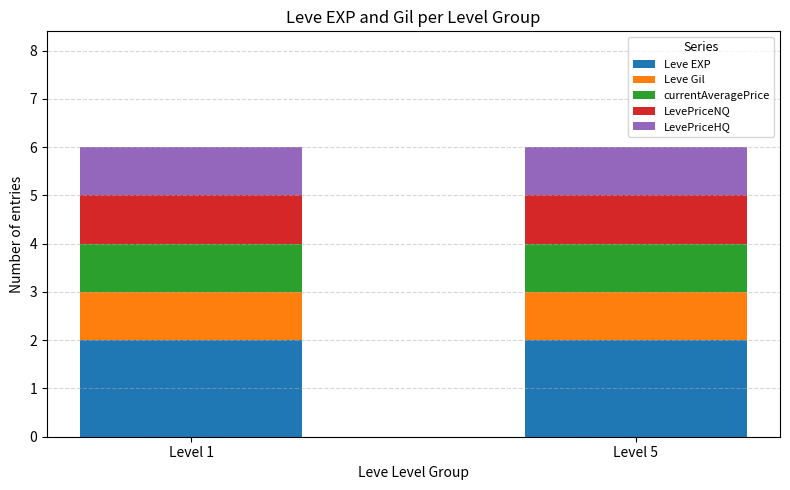

True or false: Leve EXP has a value of 1 at Level 5.

False